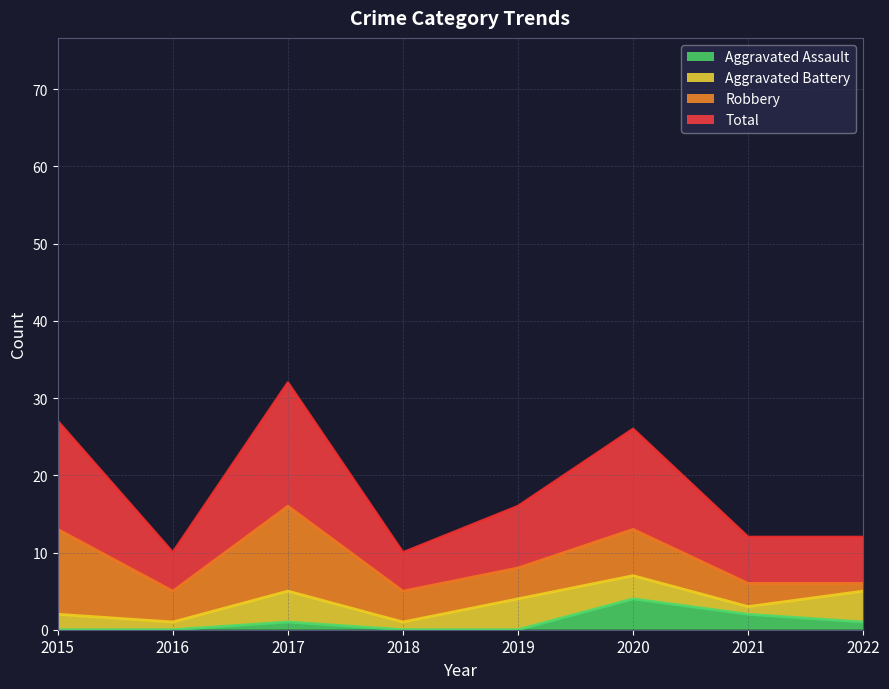

Is the value of Aggravated Assault at 2022 greater than the value of Total at 2021?

No